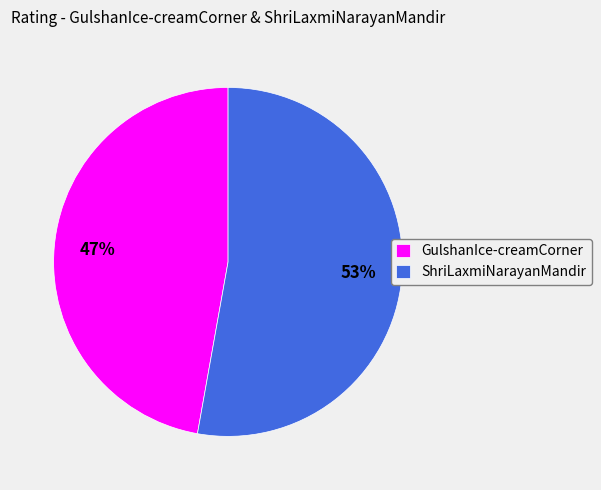

Approximately how many times larger is the value at GulshanIce-creamCorner compared to ShriLaxmiNarayanMandir?

0.9